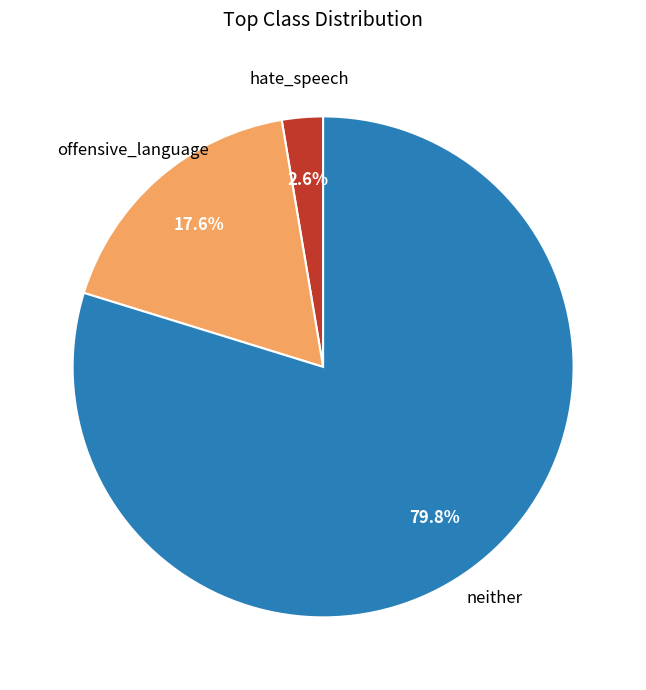

Is there a majority slice in this chart?

Yes